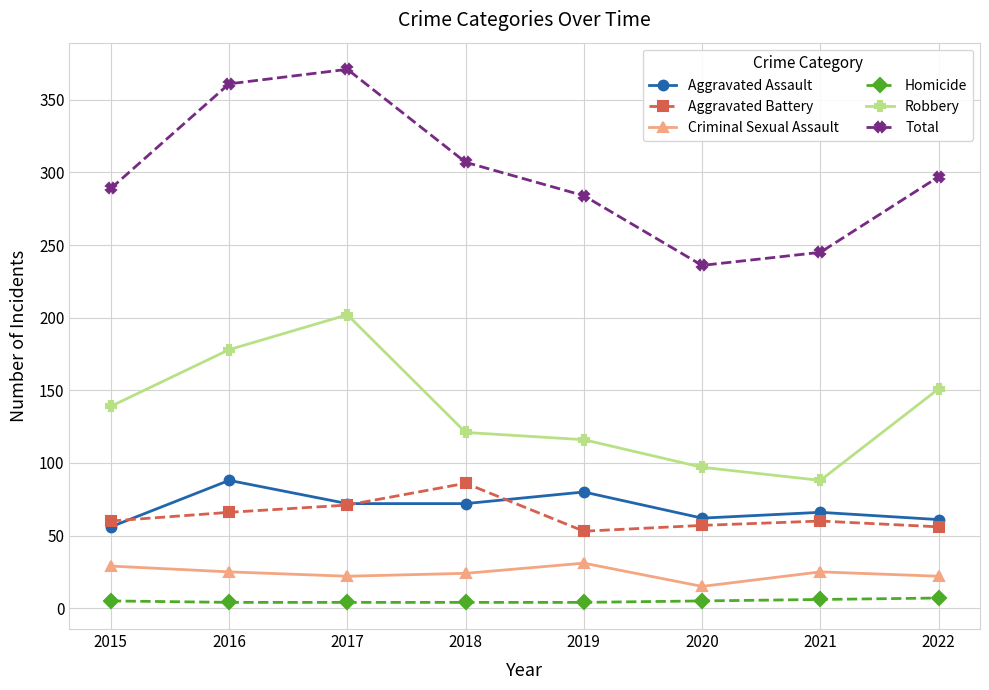

At which label does Aggravated Assault reach its peak?

2016